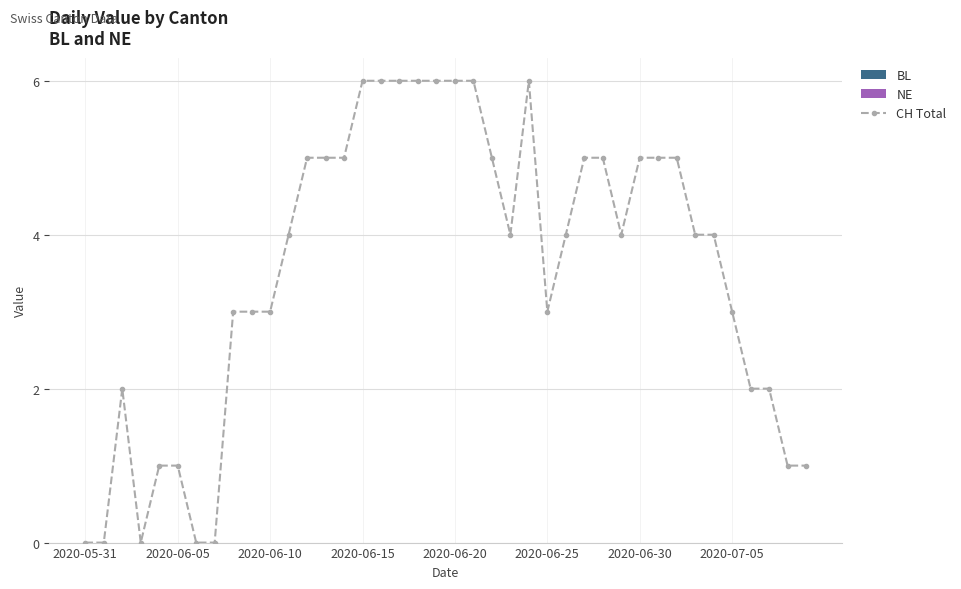

Is it true that CH Total equals 3 at 2020-06-10?

True